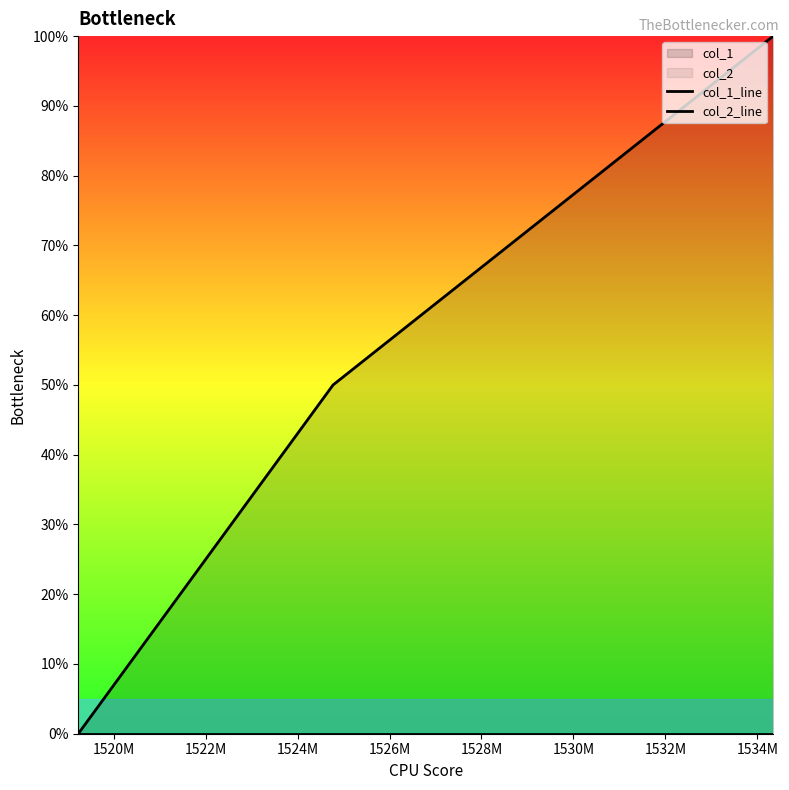

What is the value of the col_1_line point at the 3rd from the left?

2